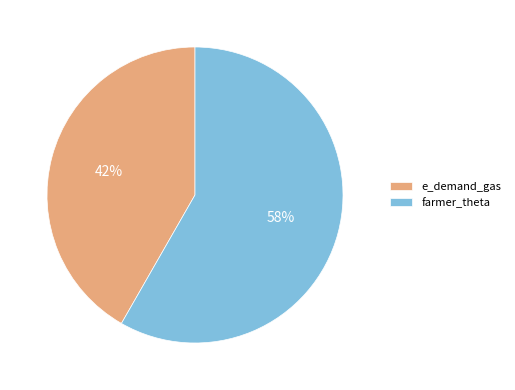

Which category has the biggest portion of the pie?

farmer_theta